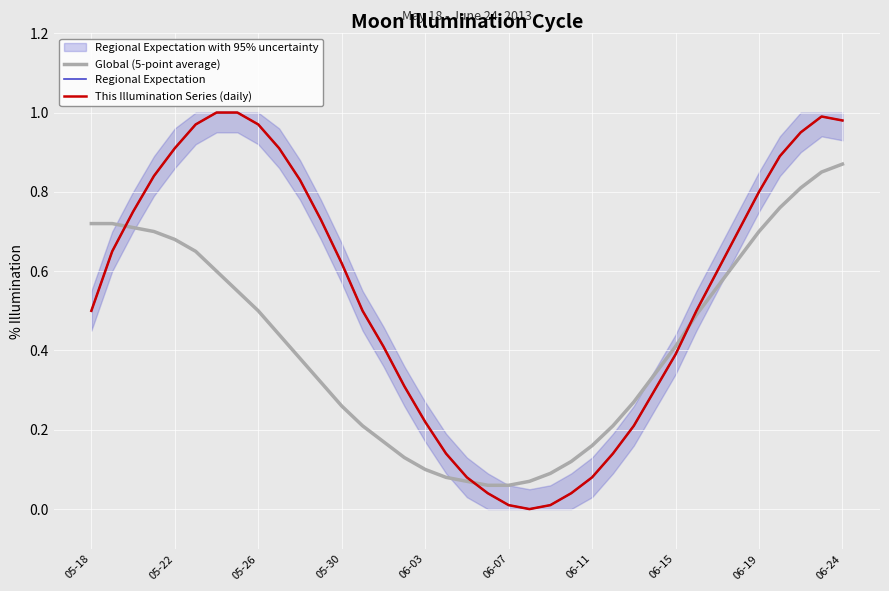

How many lines are shown in the chart?

3